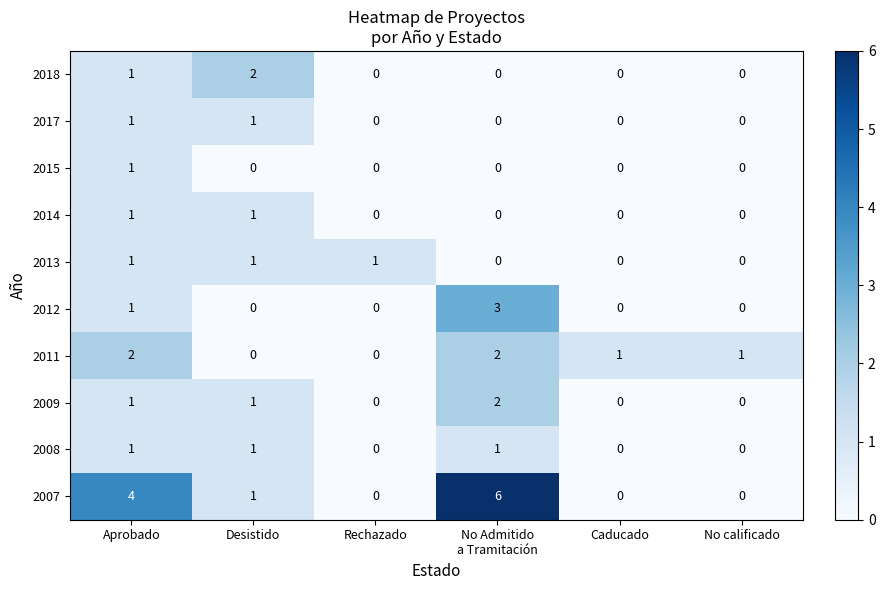

Which series has the largest range (max minus min)?

2007